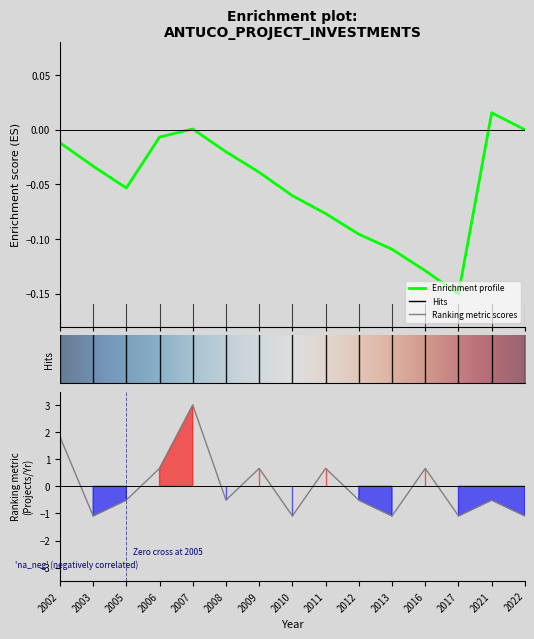

True or false: there are more than 2 points higher than both neighbors.

True